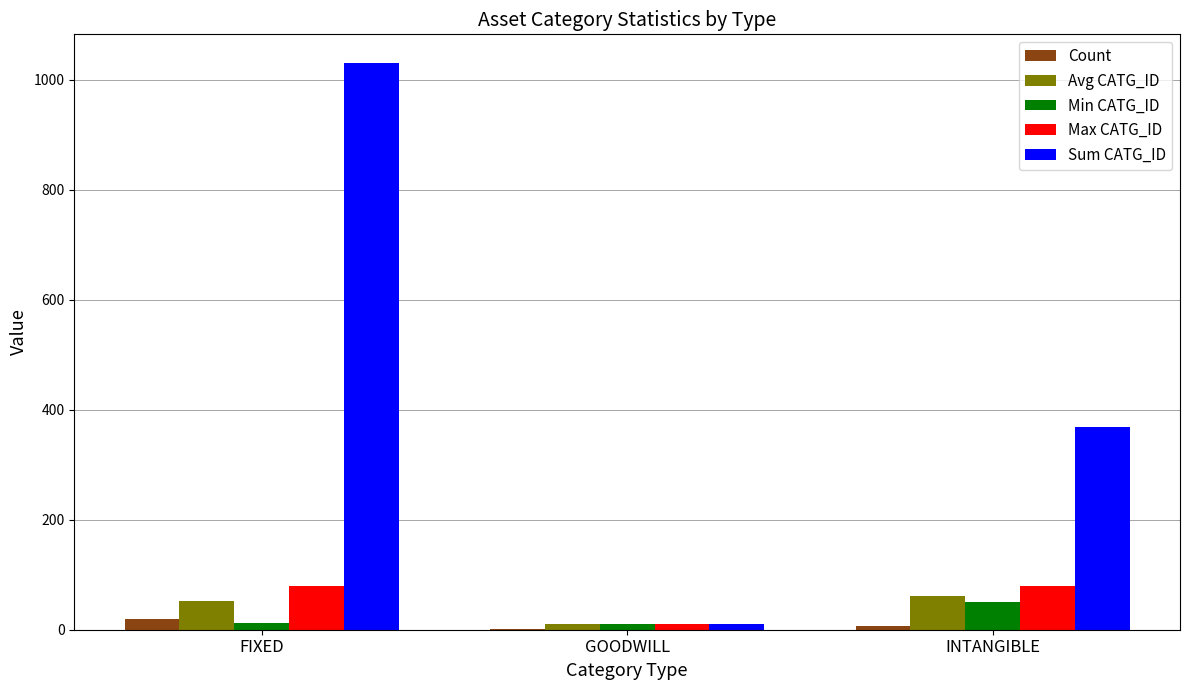

Which series has the widest spread of values?

Sum CATG_ID